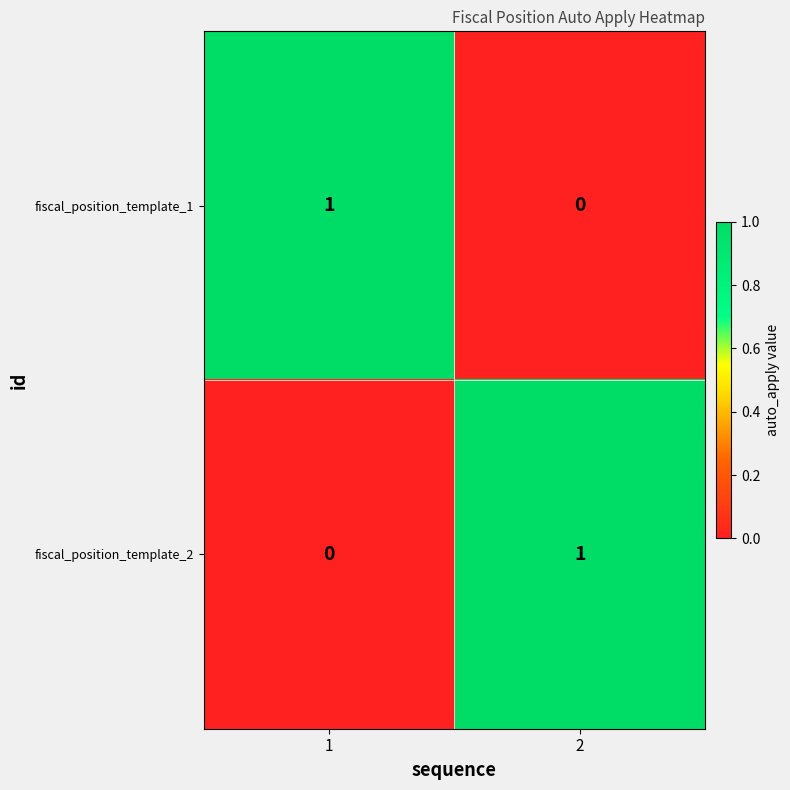

List the labels in order of fiscal_position_template_2 value, largest first.

2, 1